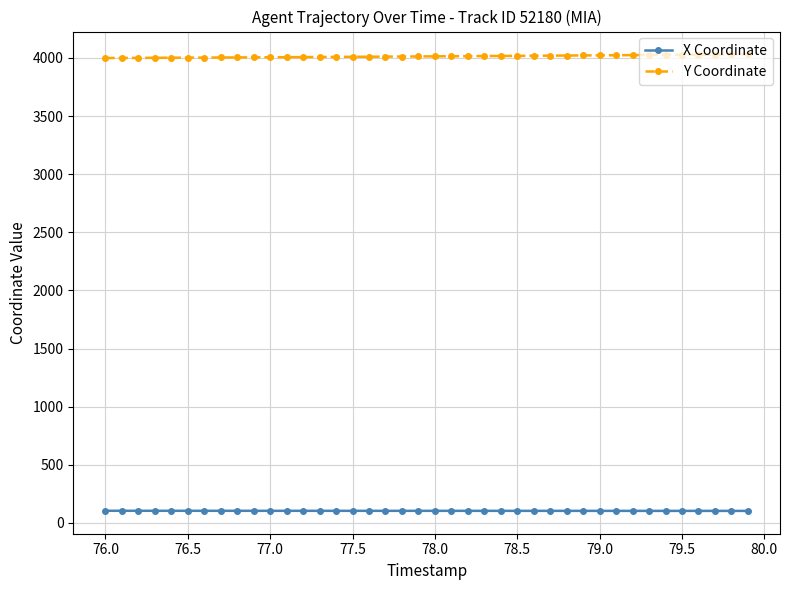

Rank the series by their average value, from lowest to highest.

X Coordinate, Y Coordinate